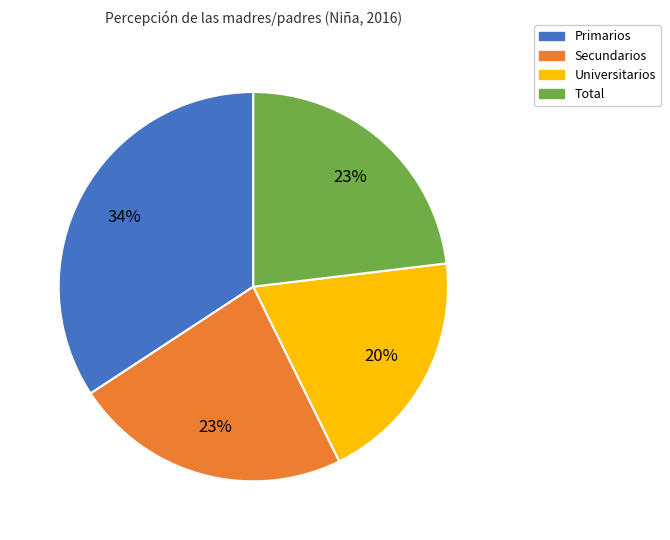

Count the number of slices in the pie.

4